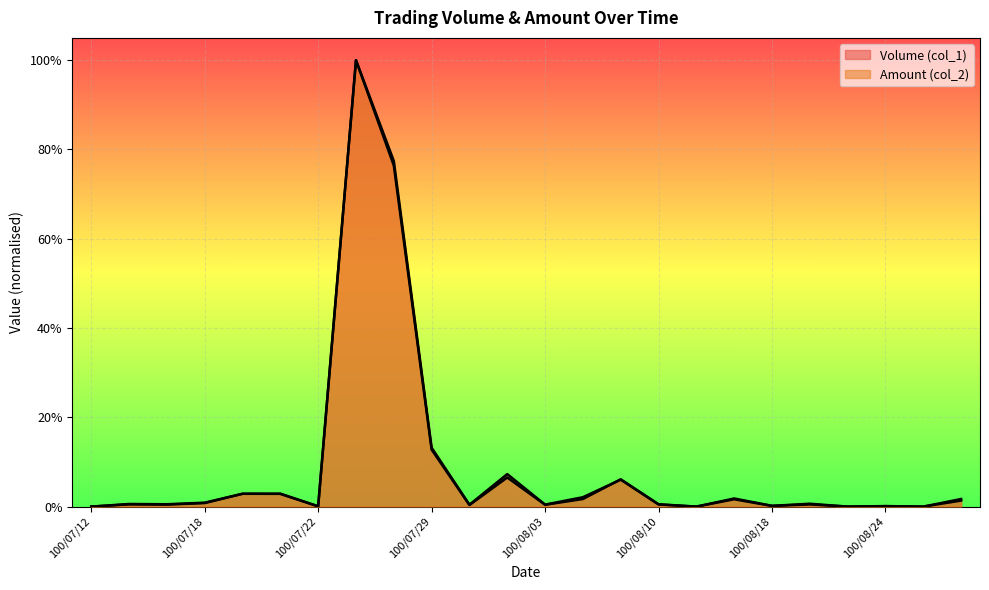

At which label is Volume (col_1) closest to 0?

100/07/12